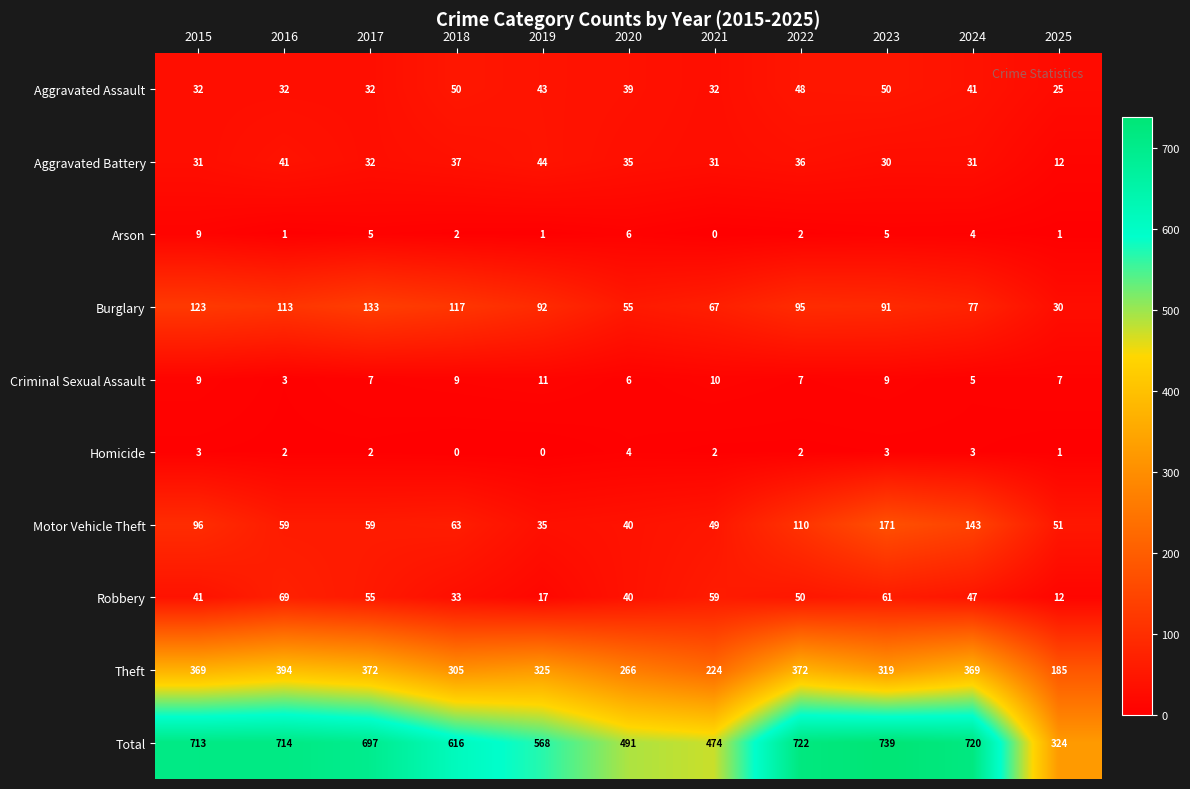

At how many categories does at least one series exceed 286?

11